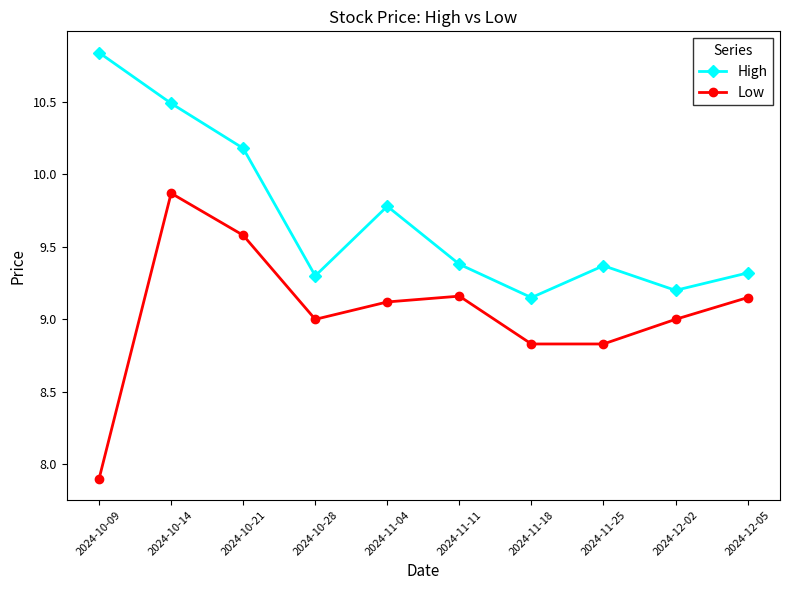

What are all the series names shown in the legend?

High, Low